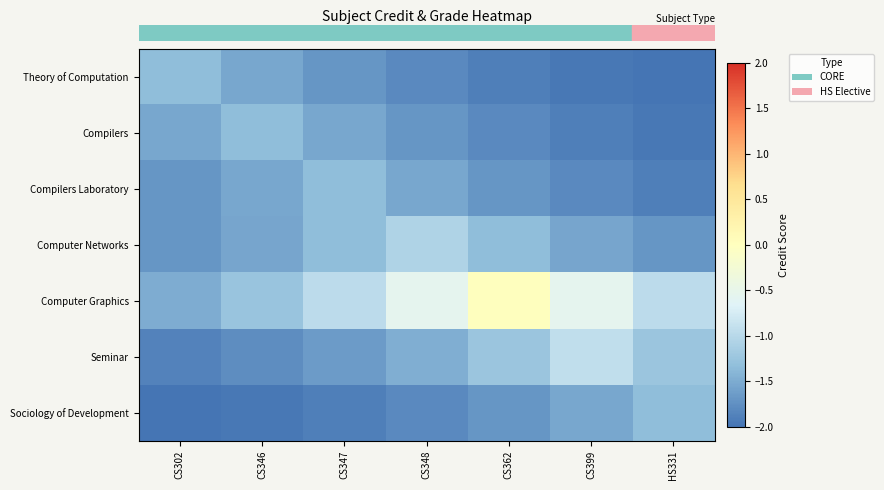

Reading right to left, list all the values displayed in this chart.

row_0: HS331=-2.0	CS399=-2.0	CS362=-1.9	CS348=-1.8	CS347=-1.7	CS346=-1.5	CS302=-1.3
row_1: HS331=-2.0	CS399=-1.9	CS362=-1.8	CS348=-1.7	CS347=-1.5	CS346=-1.3	CS302=-1.5
row_2: HS331=-1.9	CS399=-1.8	CS362=-1.7	CS348=-1.5	CS347=-1.3	CS346=-1.5	CS302=-1.7
row_3: HS331=-1.7	CS399=-1.5	CS362=-1.3	CS348=-1.1	CS347=-1.3	CS346=-1.5	CS302=-1.7
row_4: HS331=-1.0	CS399=-0.6	CS362=0.0	CS348=-0.6	CS347=-1.0	CS346=-1.3	CS302=-1.5
row_5: HS331=-1.2	CS399=-0.9	CS362=-1.2	CS348=-1.5	CS347=-1.6	CS346=-1.8	CS302=-1.9
row_6: HS331=-1.3	CS399=-1.5	CS362=-1.7	CS348=-1.8	CS347=-1.9	CS346=-2.0	CS302=-2.0